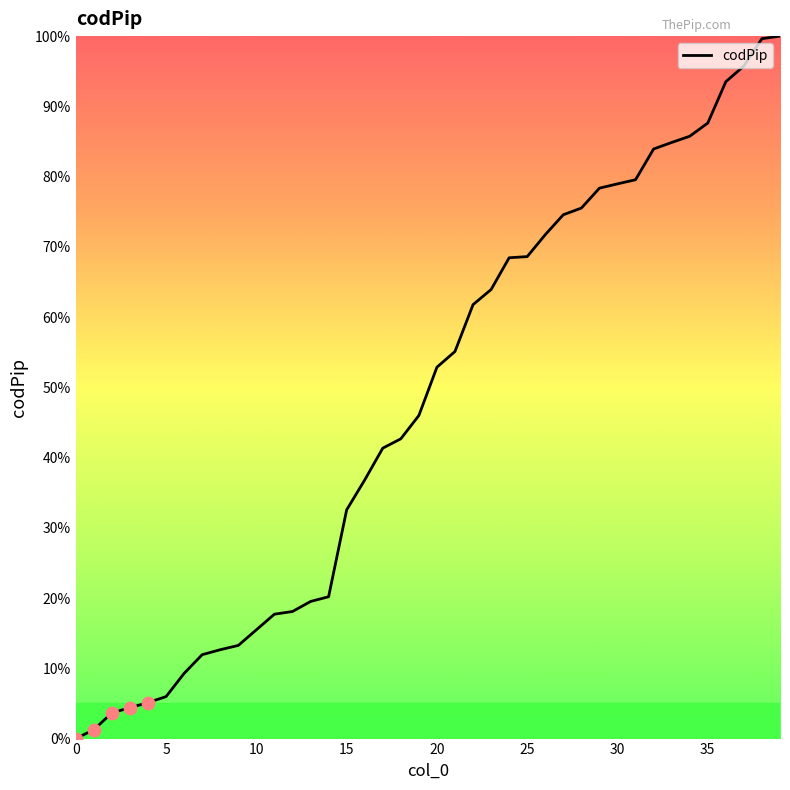

What is the greatest value displayed?

100.0